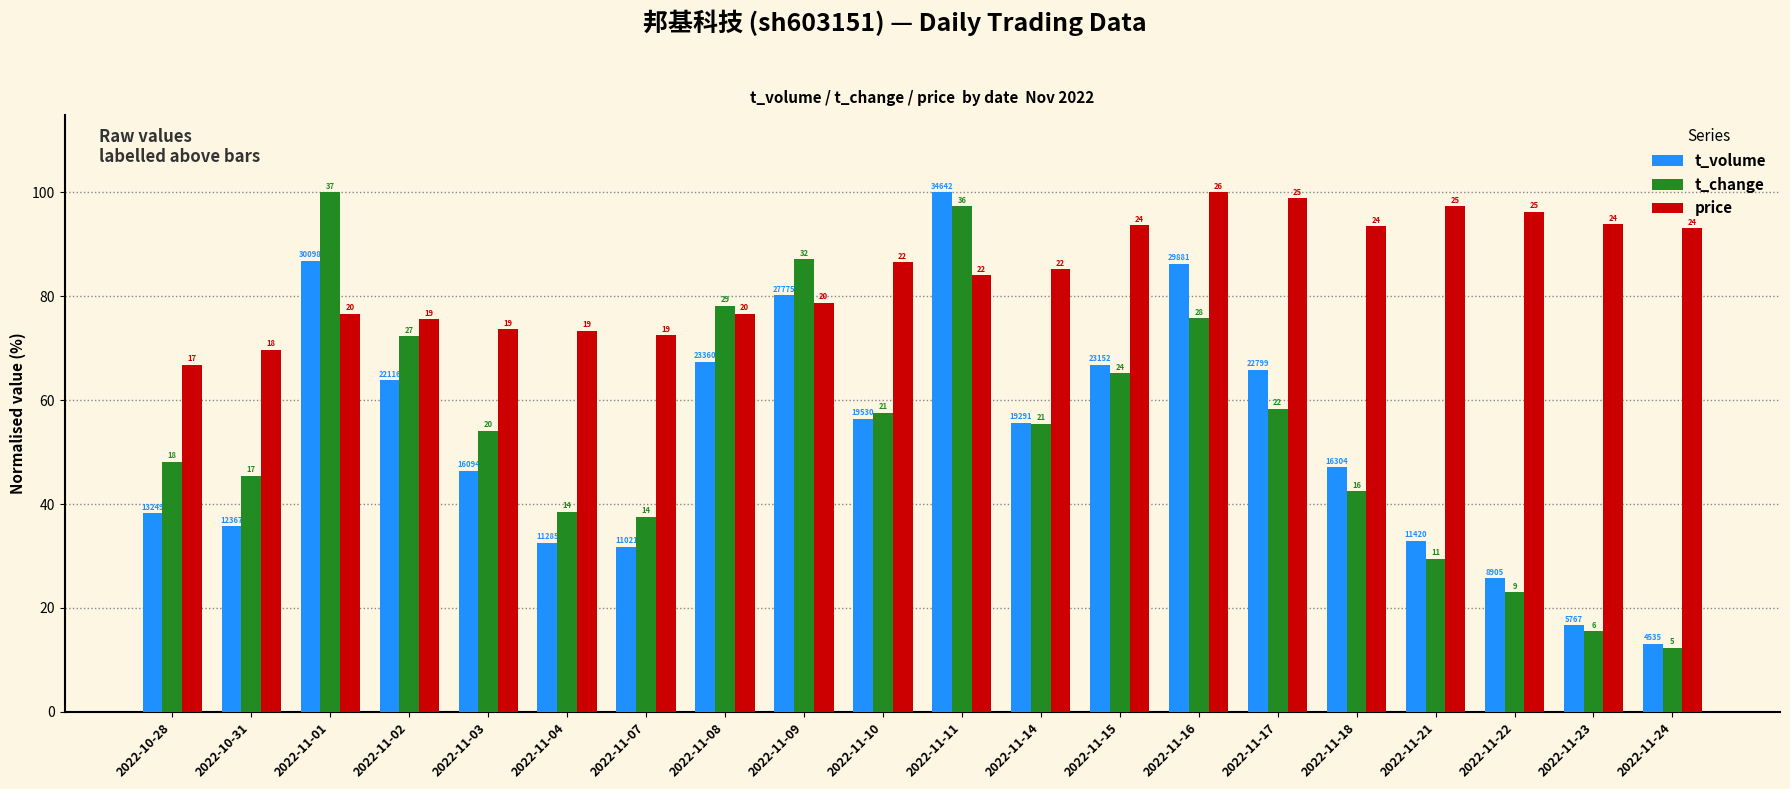

What is the difference between the maximum and minimum values in the t_change series?

87.7